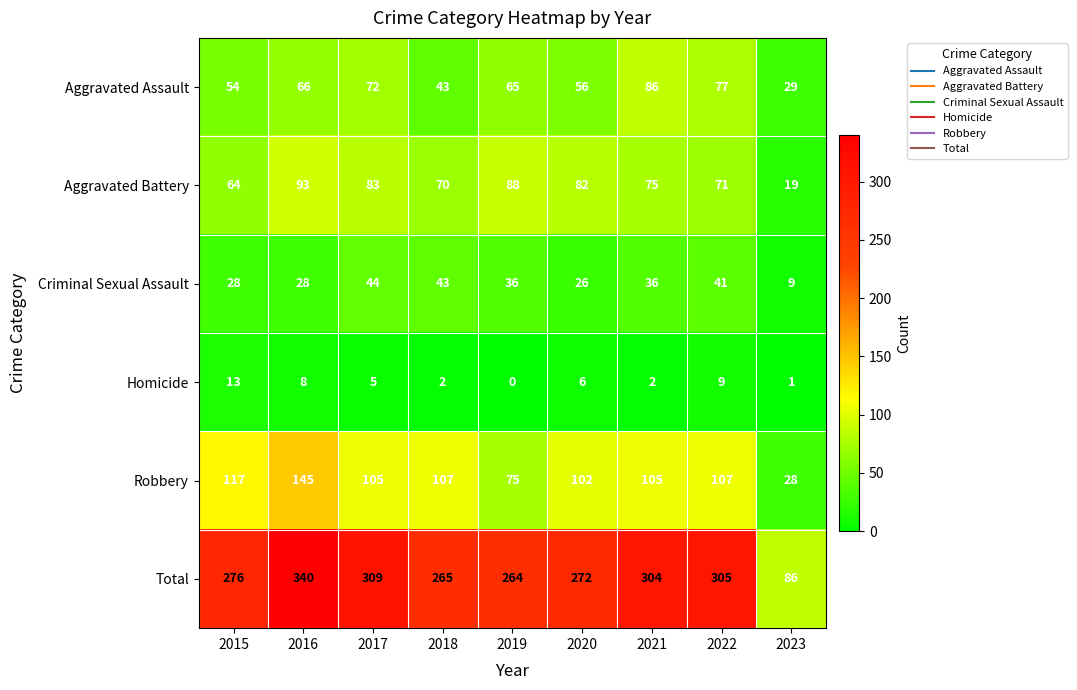

What is the difference between the maximum and minimum values in the Robbery series?

117